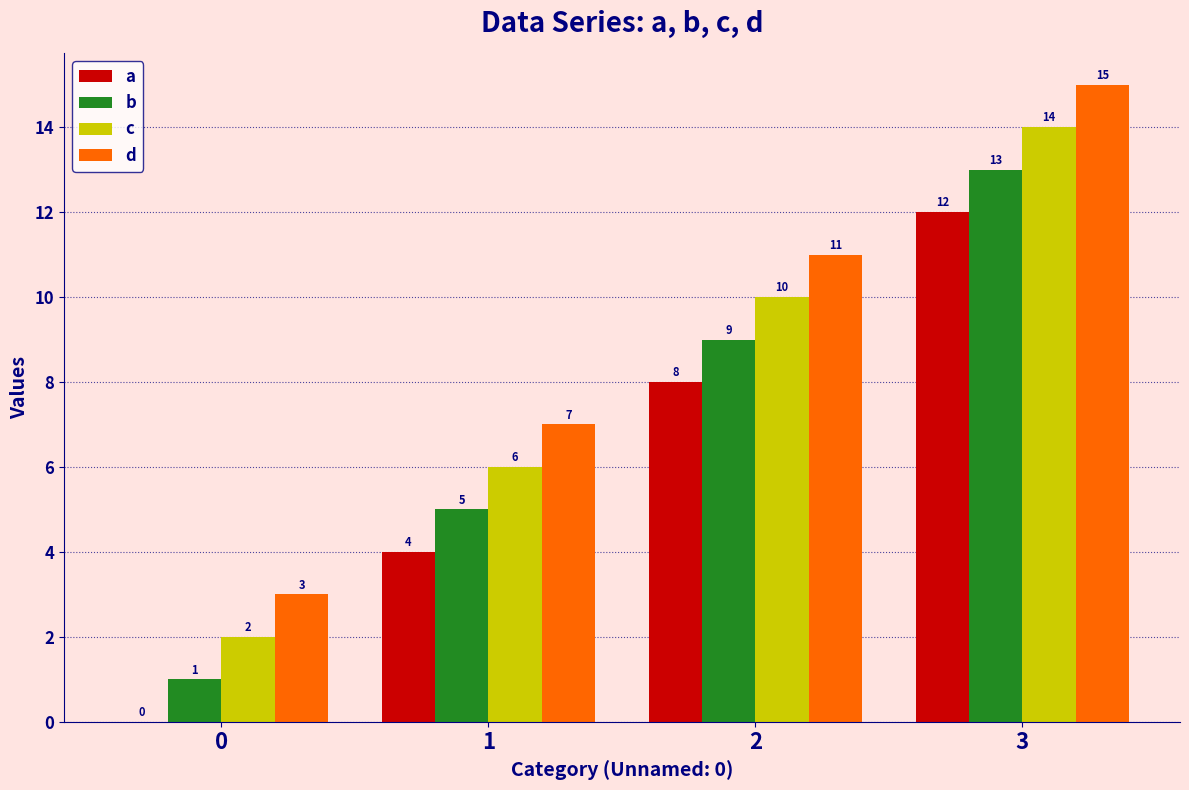

Reading right to left, transcribe all the data shown in this chart.

a: 3=12	2=8	1=4	0=0
b: 3=13	2=9	1=5	0=1
c: 3=14	2=10	1=6	0=2
d: 3=15	2=11	1=7	0=3